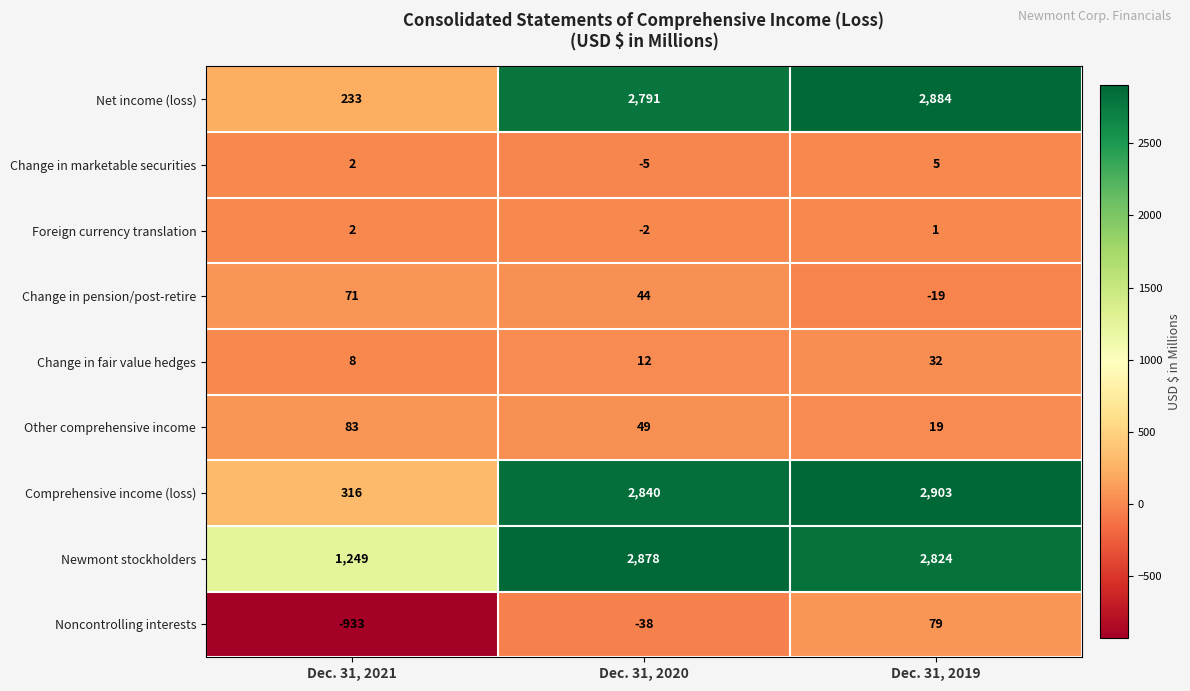

How many values in the Net income (loss) series are below 2791?

1